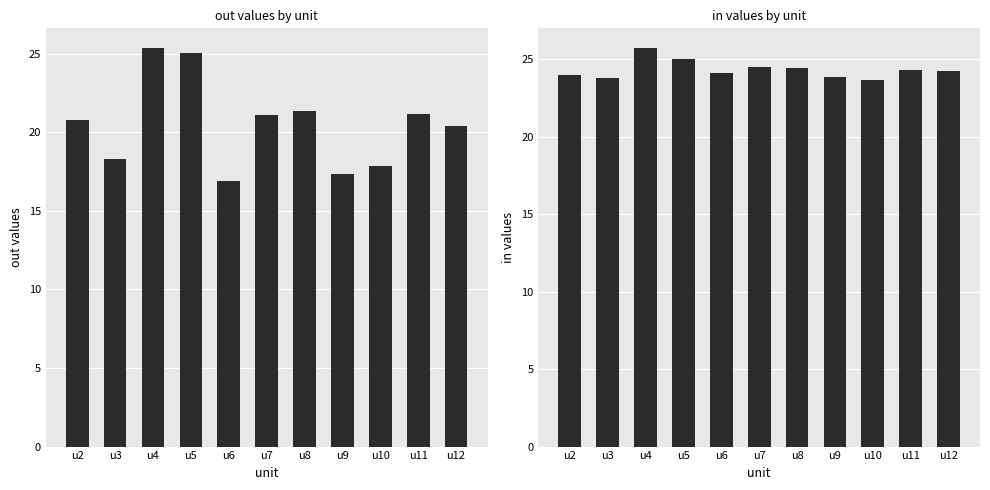

What is the sum of all in values?

267.4